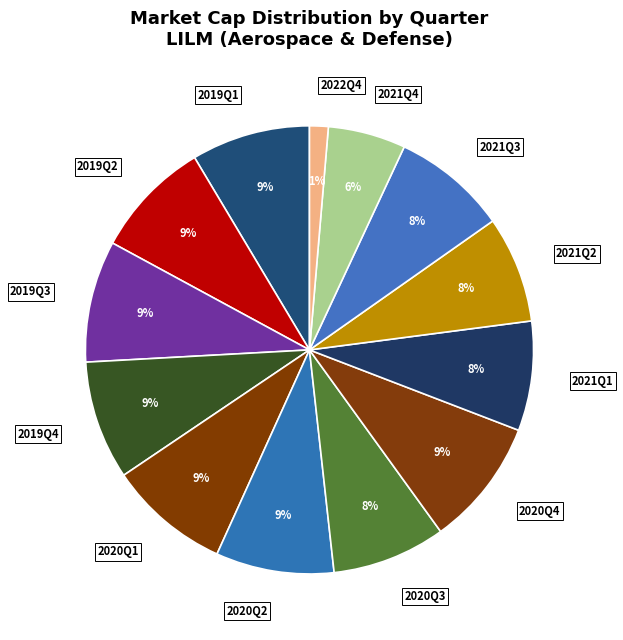

To the nearest percent, what is the combined percentage of 2020Q3 and 2021Q1?

16%